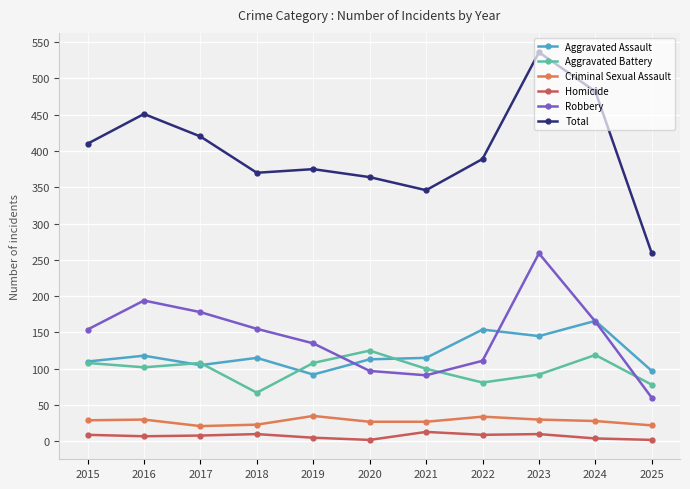

How many interior local valleys does the Total series have?

2